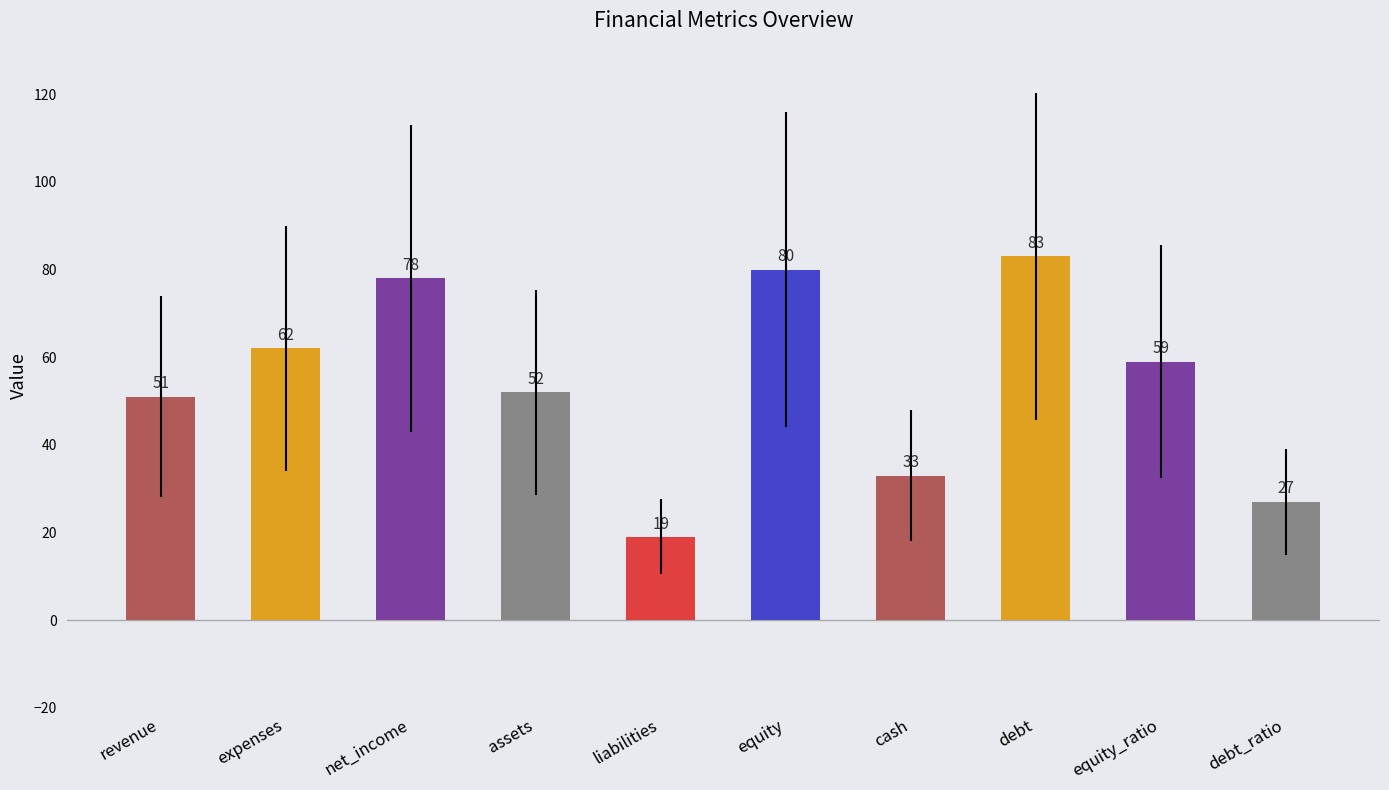

What is the difference between the values at equity_ratio and cash?

26